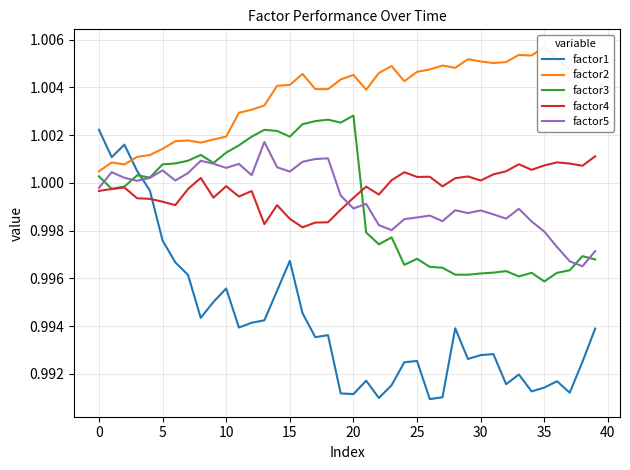

How many data points does each series have?

40